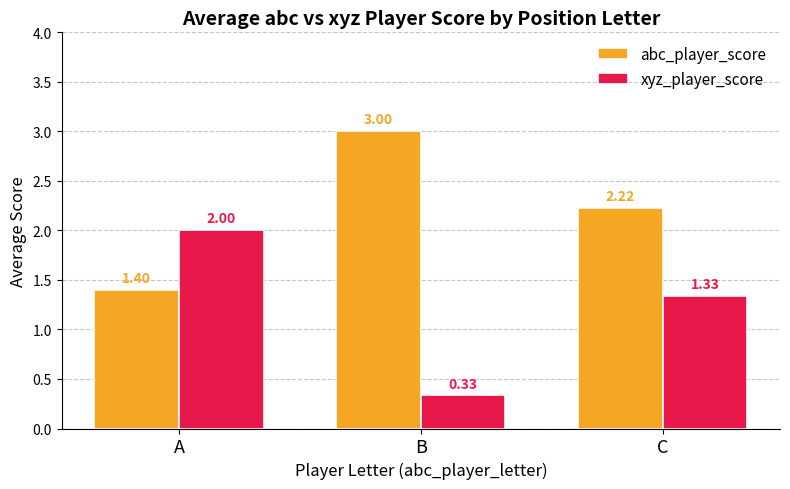

Is the value of abc_player_score at C greater than the value of xyz_player_score at A?

Yes